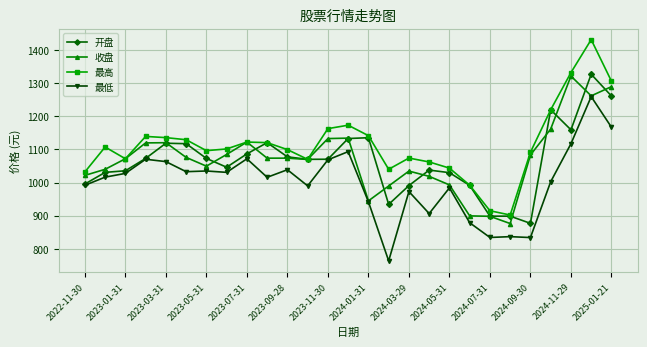

Which series has the largest range (max minus min)?

最高